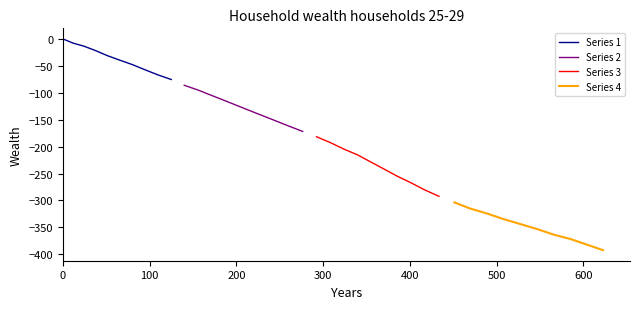

Reading left to right, extract all data points from this chart.

Series 1: 0.0	-7.8	-13.6	-21.6	-31.0	-39.4	-47.7	-57.2	-66.9	-75.4
Series 2: -86.1	-94.7	-104.3	-113.9	-123.5	-133.2	-142.8	-152.4	-162.0	-171.8
Series 3: -181.6	-192.4	-204.5	-215.4	-228.6	-241.7	-254.8	-266.8	-280.1	-292.3
Series 4: -303.5	-315.0	-324.2	-334.7	-343.9	-353.1	-363.4	-371.5	-381.9	-392.2